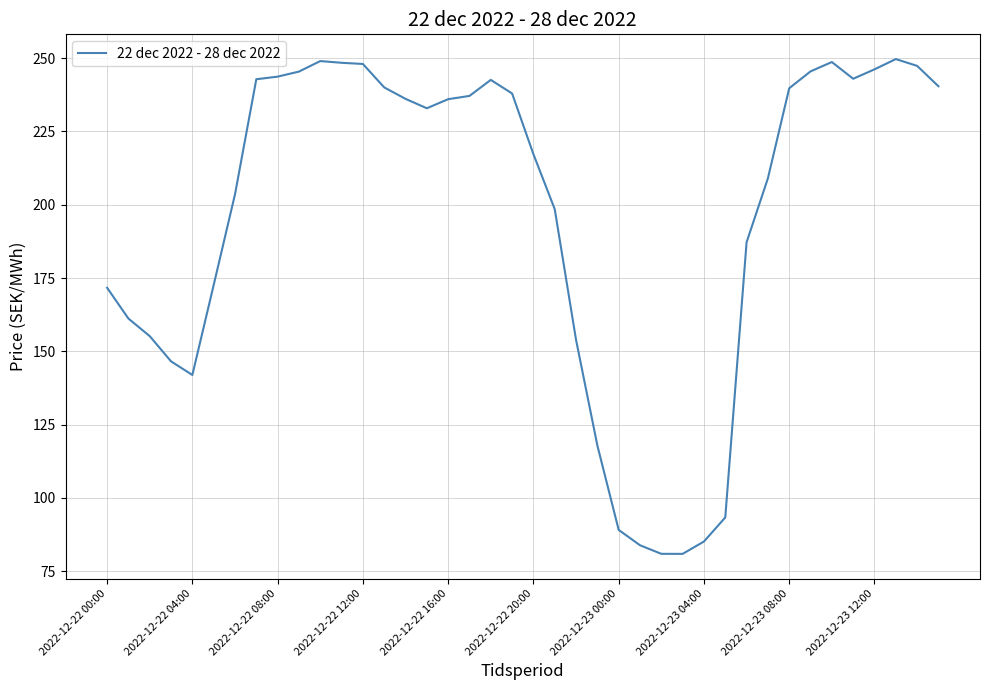

What is the maximum value shown in the chart?

249.7